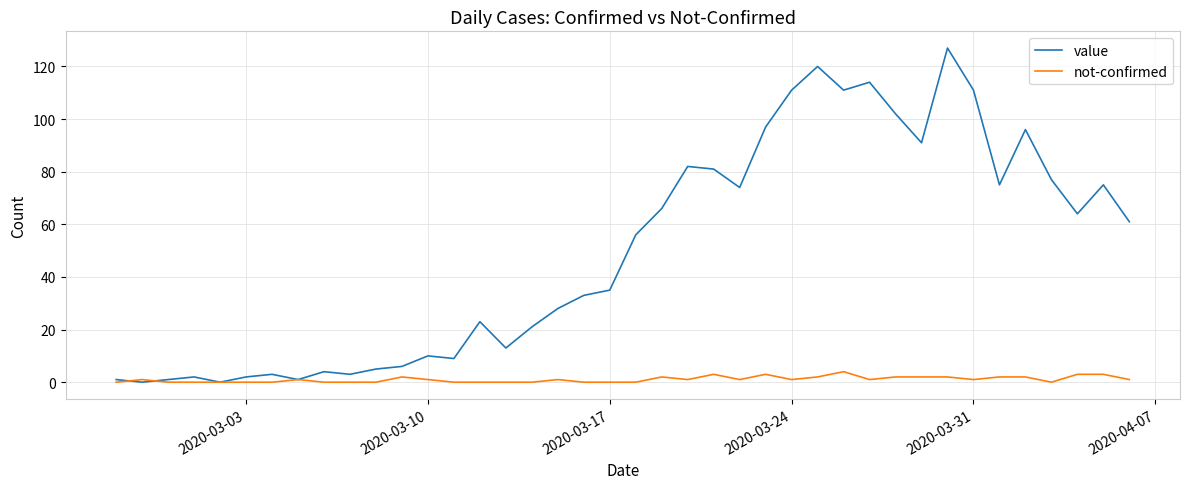

What is the highest value of the value series?

127